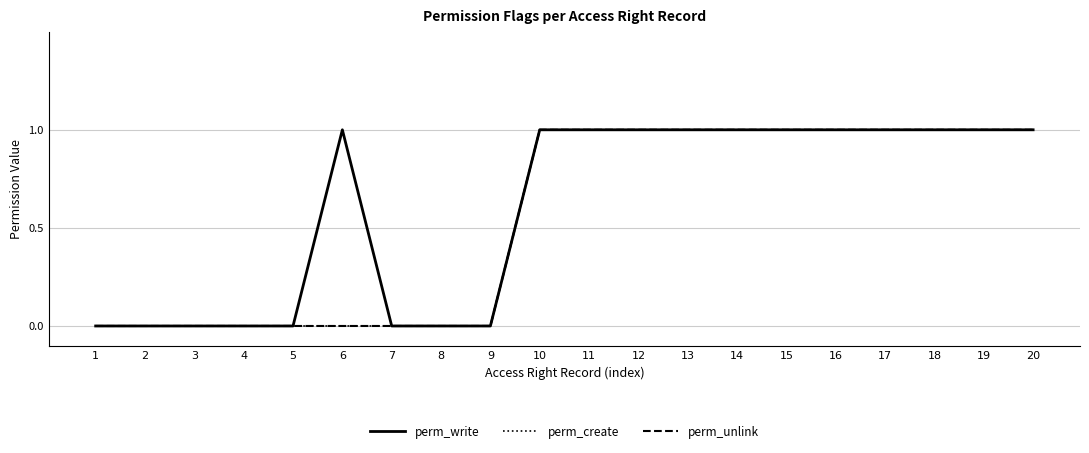

Does the chart display data point markers on the line(s)?

No